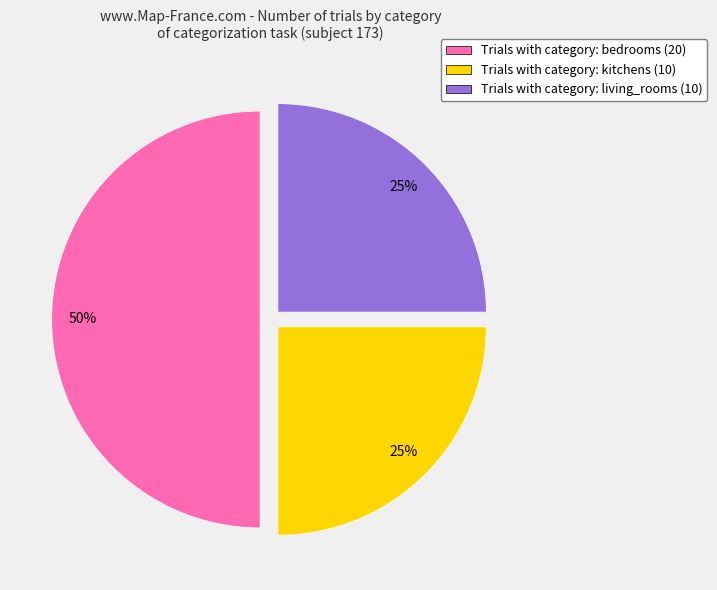

Do Trials with category: living_rooms (10) and Trials with category: bedrooms (20) together represent more than half of the pie?

Yes